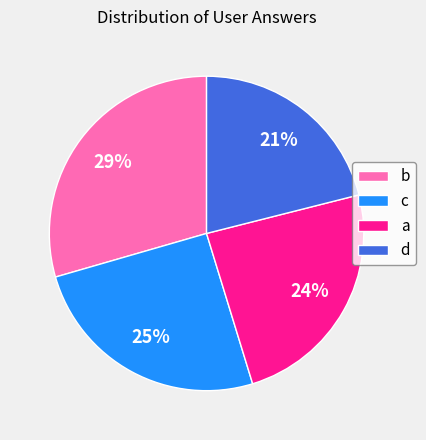

Which category has the smallest portion of the pie?

d